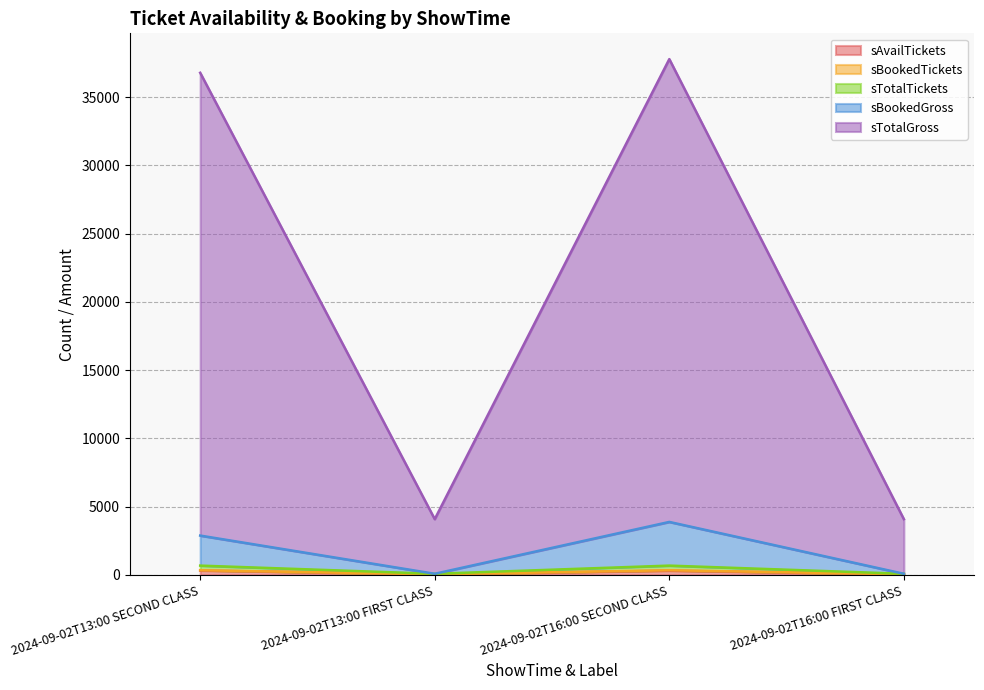

What is the label of the 3rd point from the right?

2024-09-02T13:00 FIRST CLASS